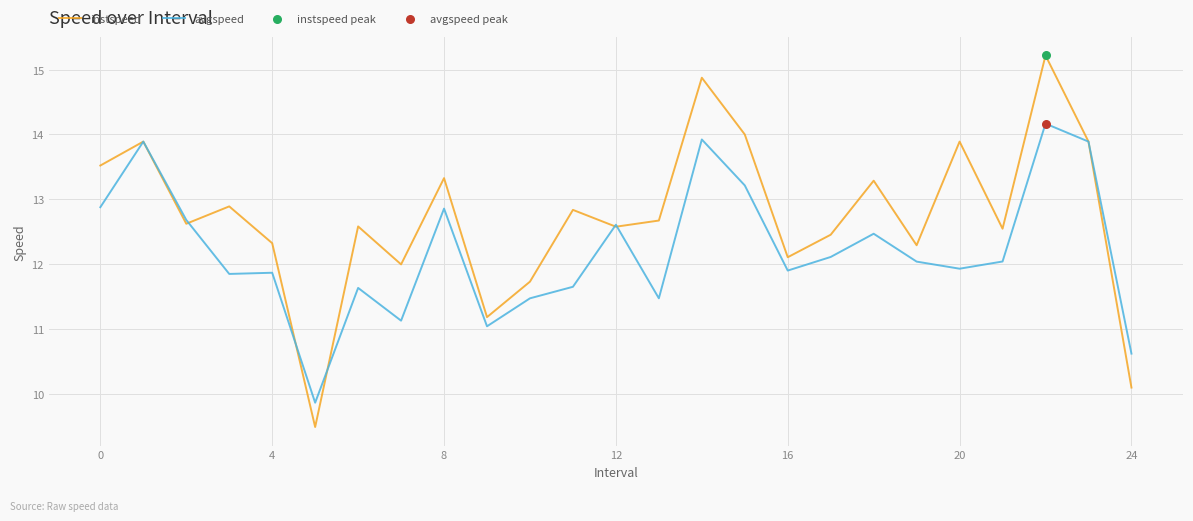

Which series has the largest total across all categories?

instspeed